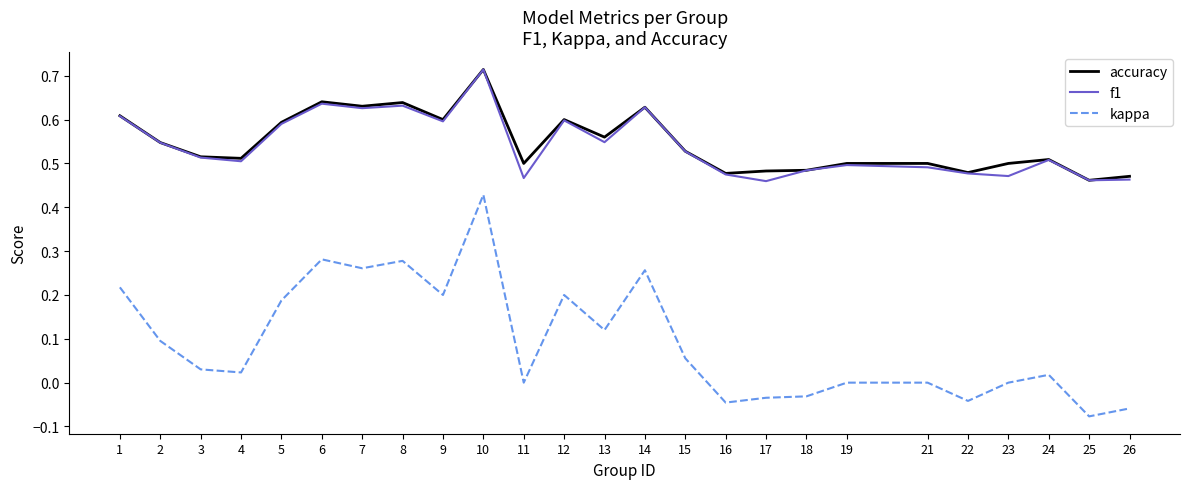

Between 8 and 21, which series saw the biggest shift?

kappa